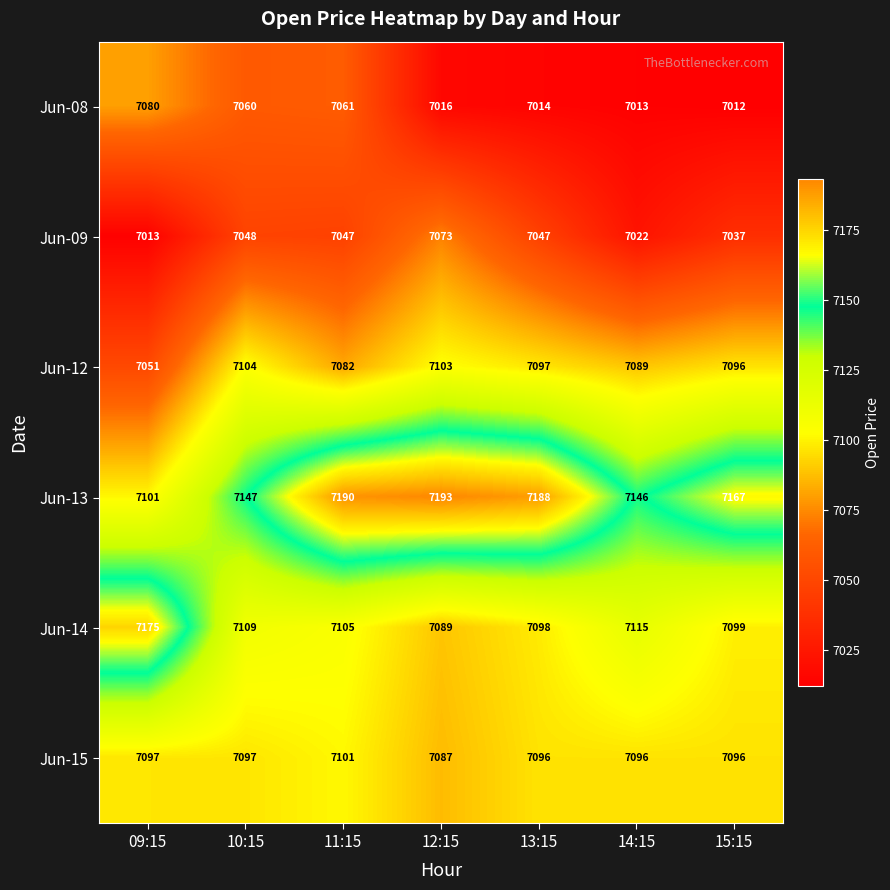

At how many categories does at least one series exceed 7111?

7